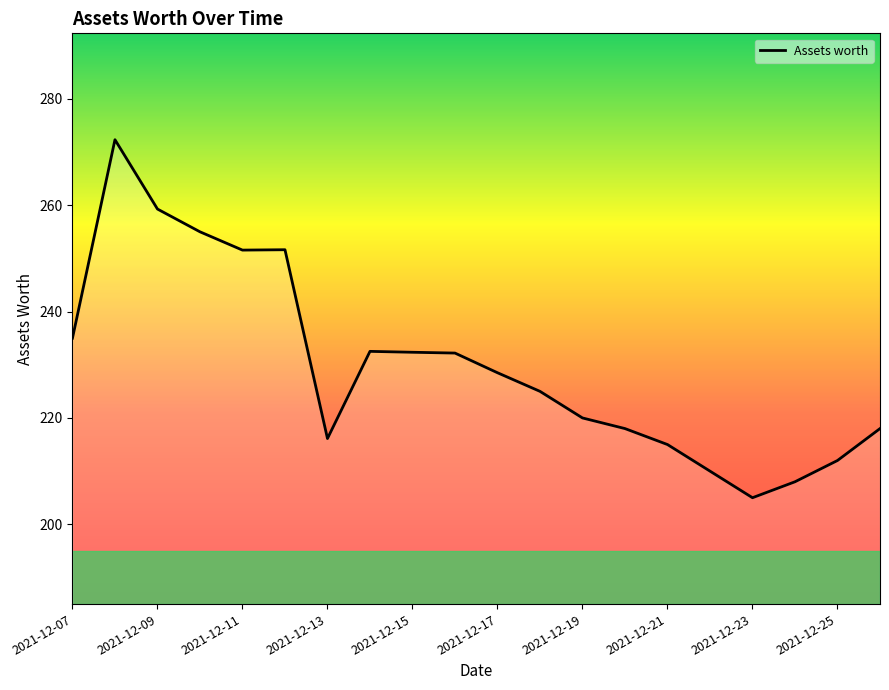

What is the greatest value displayed?

272.3